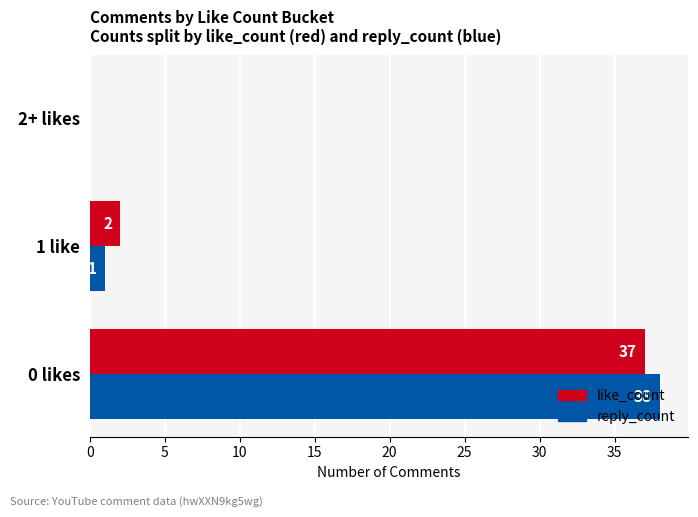

What is the sum of all reply_count values?

39